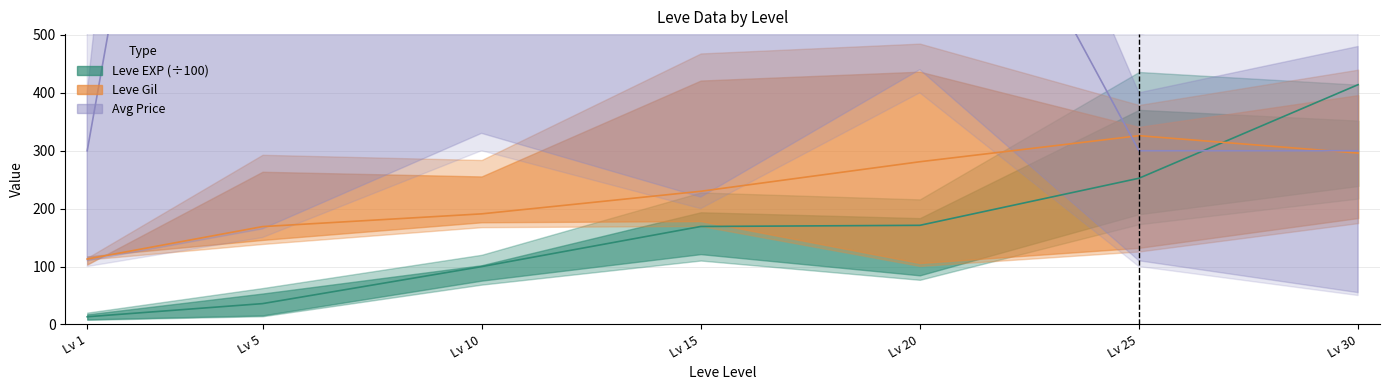

Rank the series by their maximum value, from lowest to highest.

Leve Gil, Leve EXP (÷100), Avg Price